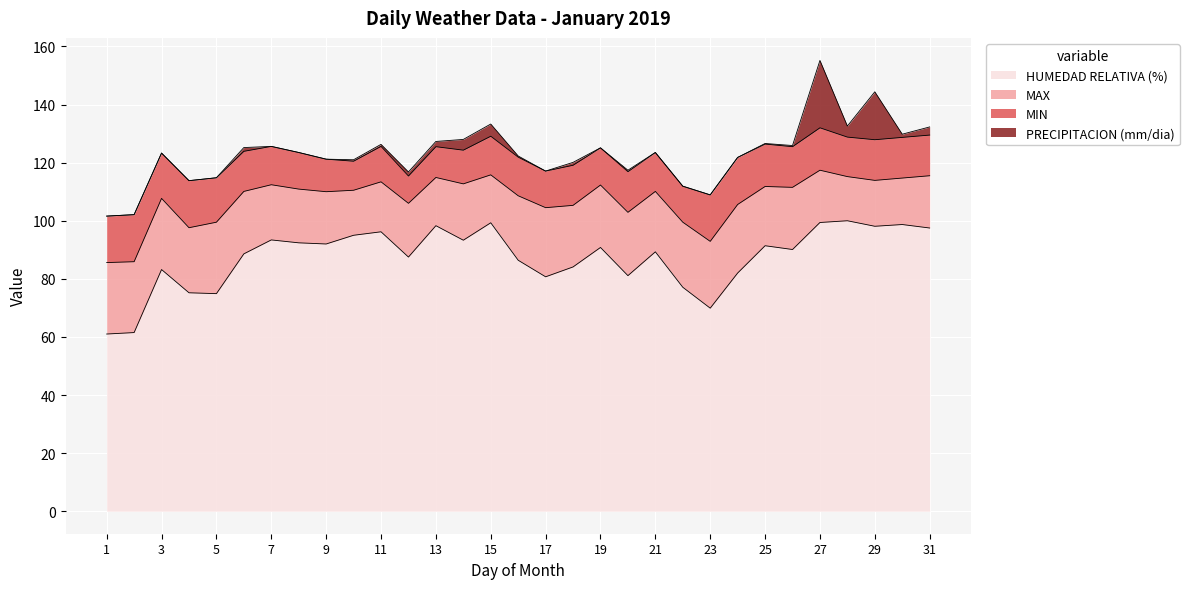

True or false: MAX has a value of 12.0 at 14.

False